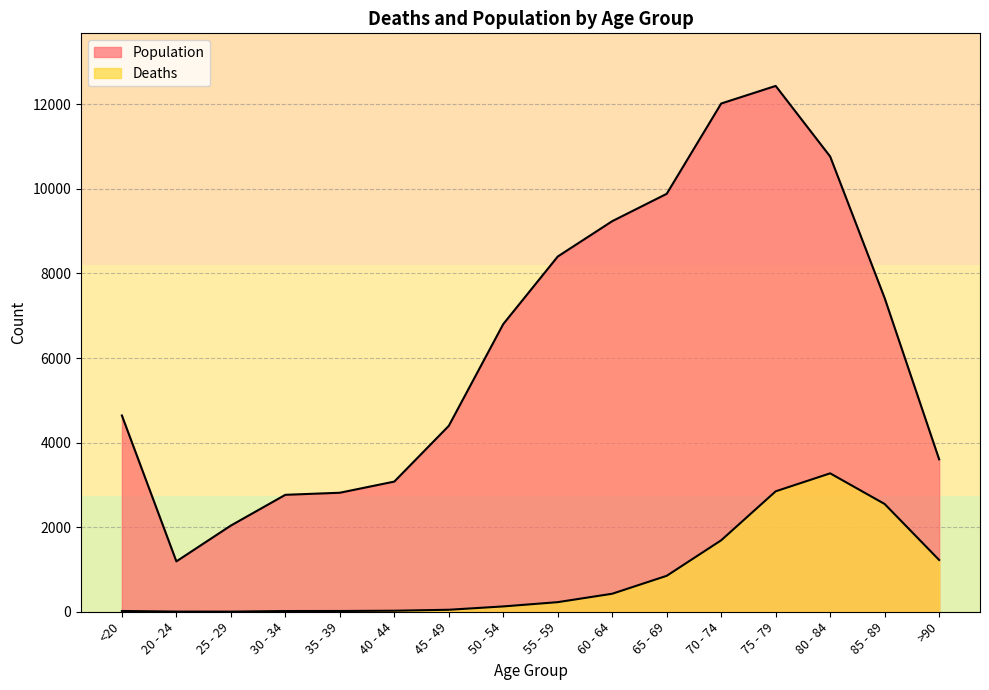

At which category is the sum across all series the highest?

75 - 79